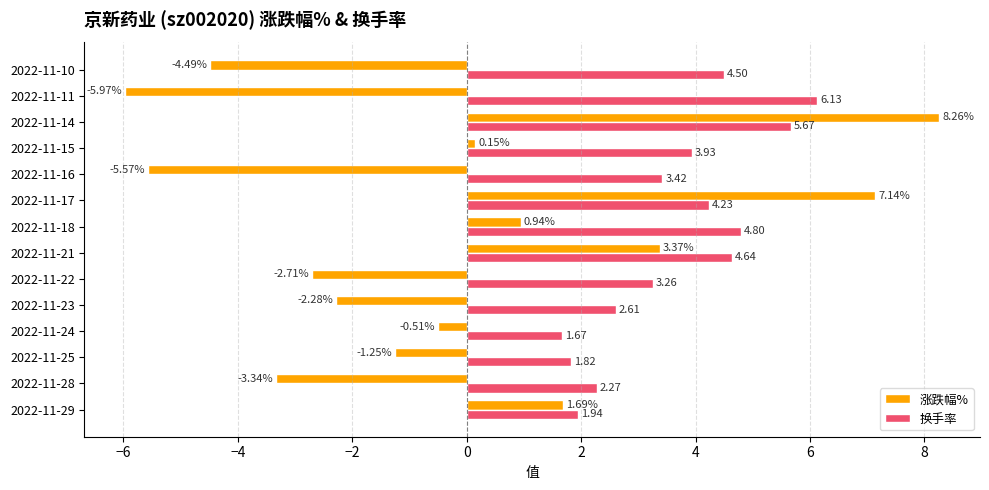

Where is 换手率 nearest to the value 3?

2022-11-22